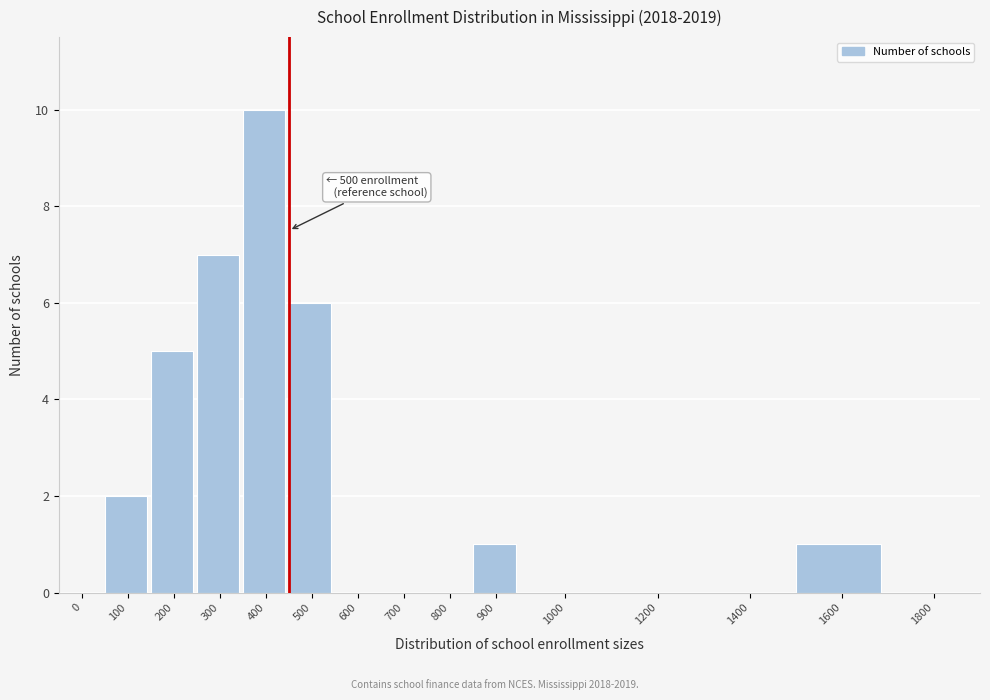

Reading left to right, list all the values displayed in this chart.

0=0	100=2	200=5	300=7	400=10	500=6	600=0	700=0	800=0	900=1	1000=0	1200=0	1400=0	1600=1	1800=0